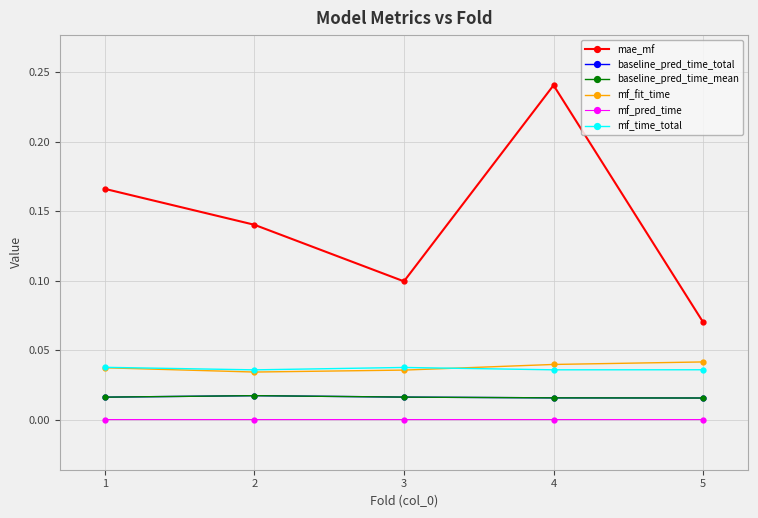

What are all the series names shown in the legend?

mae_mf, baseline_pred_time_total, baseline_pred_time_mean, mf_fit_time, mf_pred_time, mf_time_total